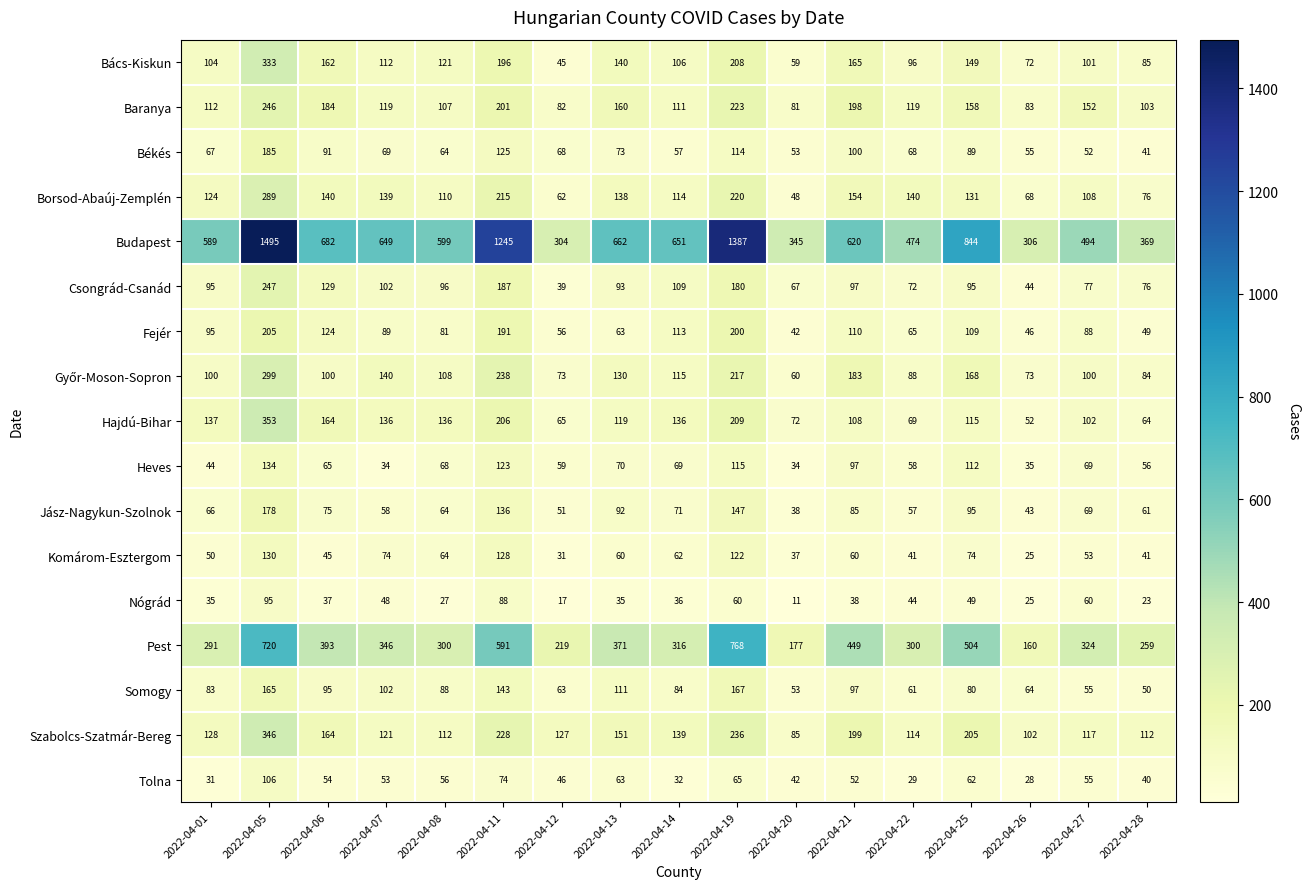

Which category has the lowest value across all series?

2022-04-20